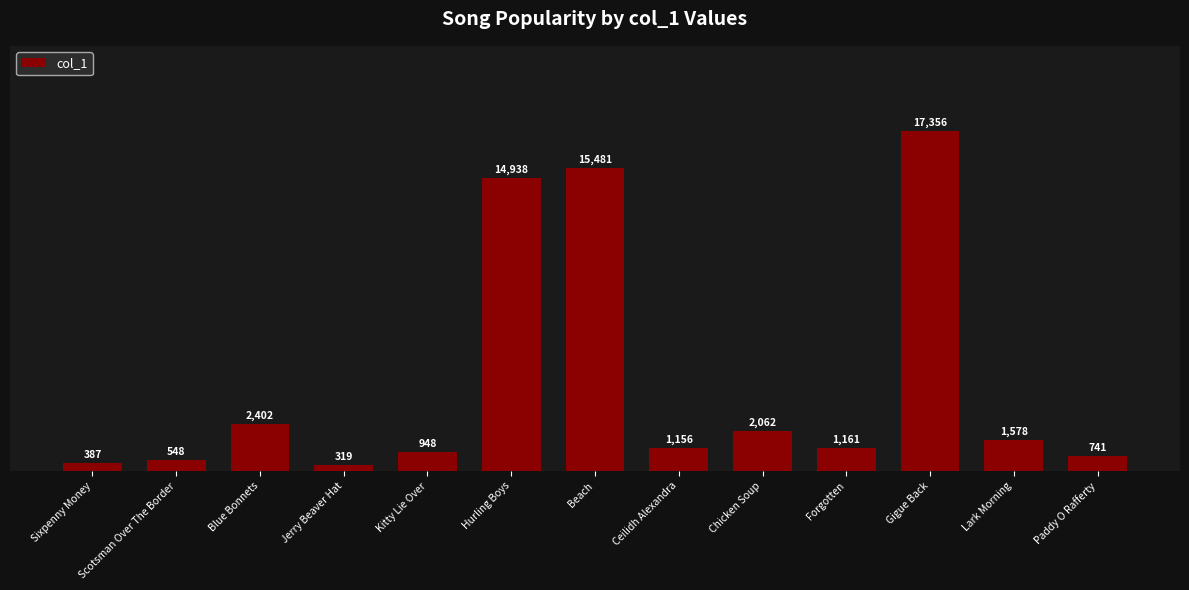

The value at Chicken Soup is 3040. True or false?

False